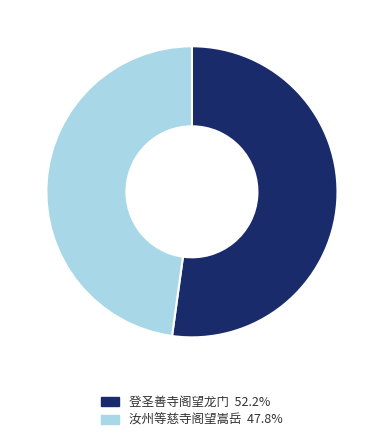

Is there a majority slice in this chart?

Yes